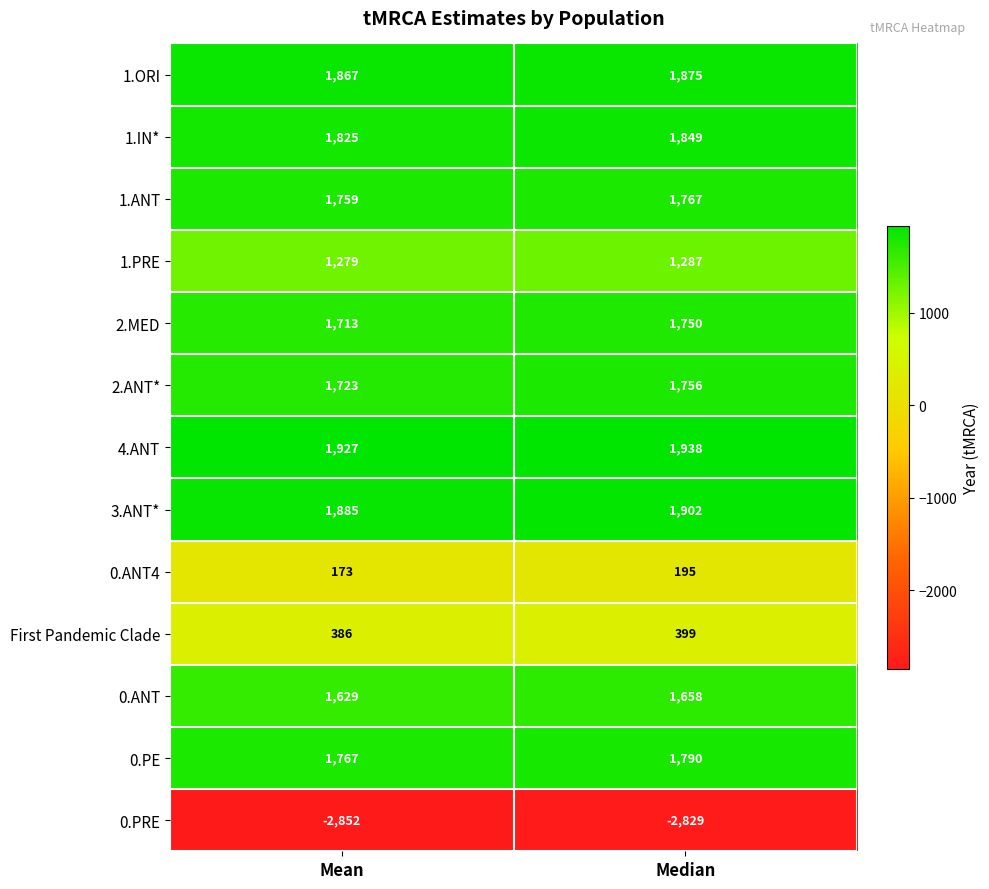

What is the difference between the maximum and minimum values in the 0.PRE series?

23